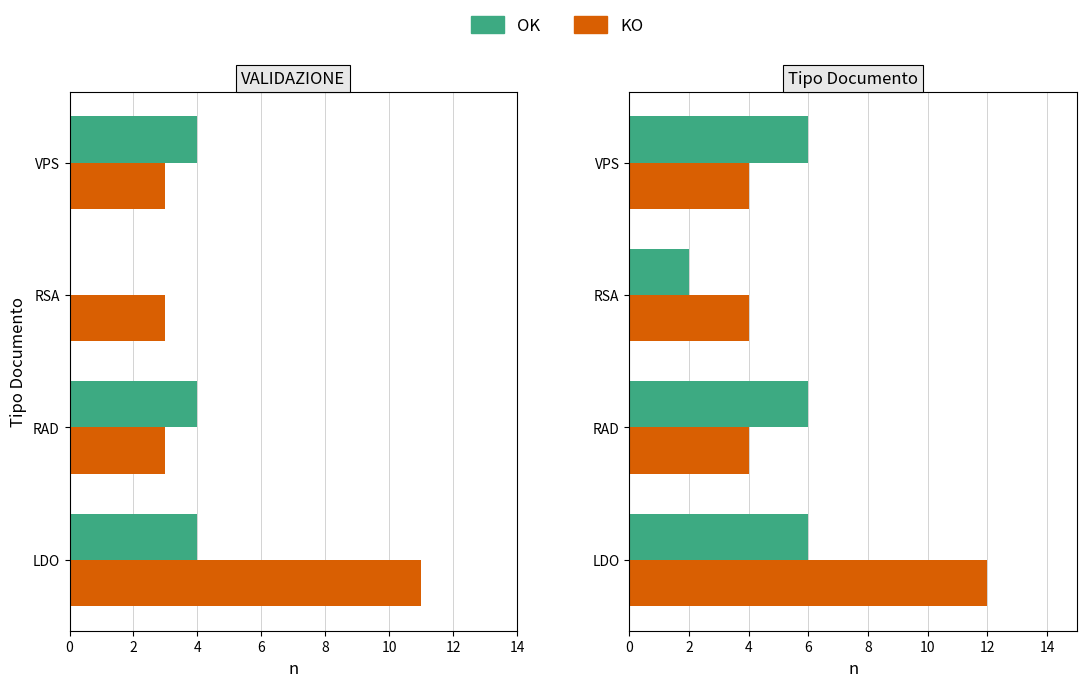

Which series changed the most between LDO and VPS?

KO